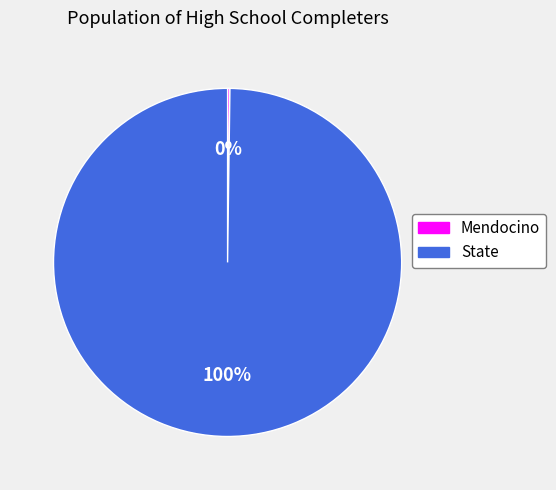

Is it true that State is 88% of the pie?

False